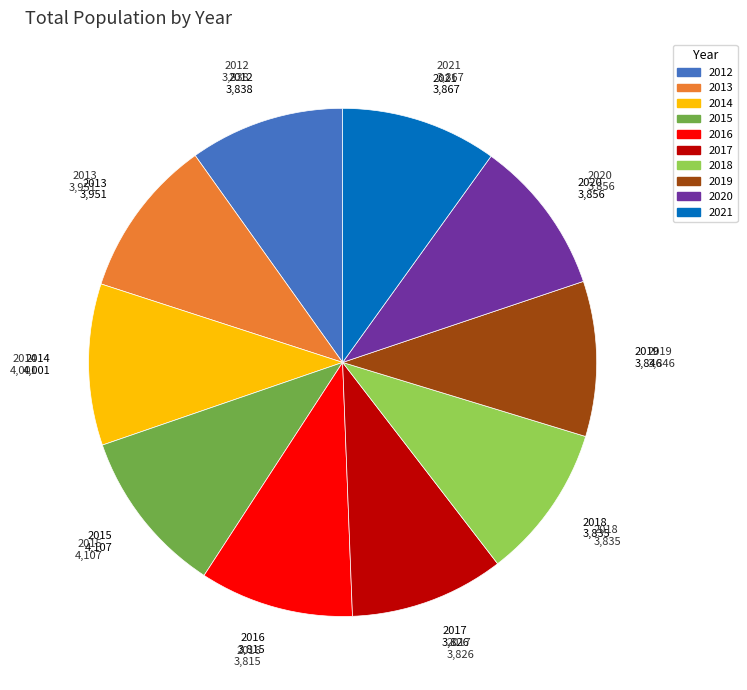

Is it true that 2013 is 22% of the pie?

False